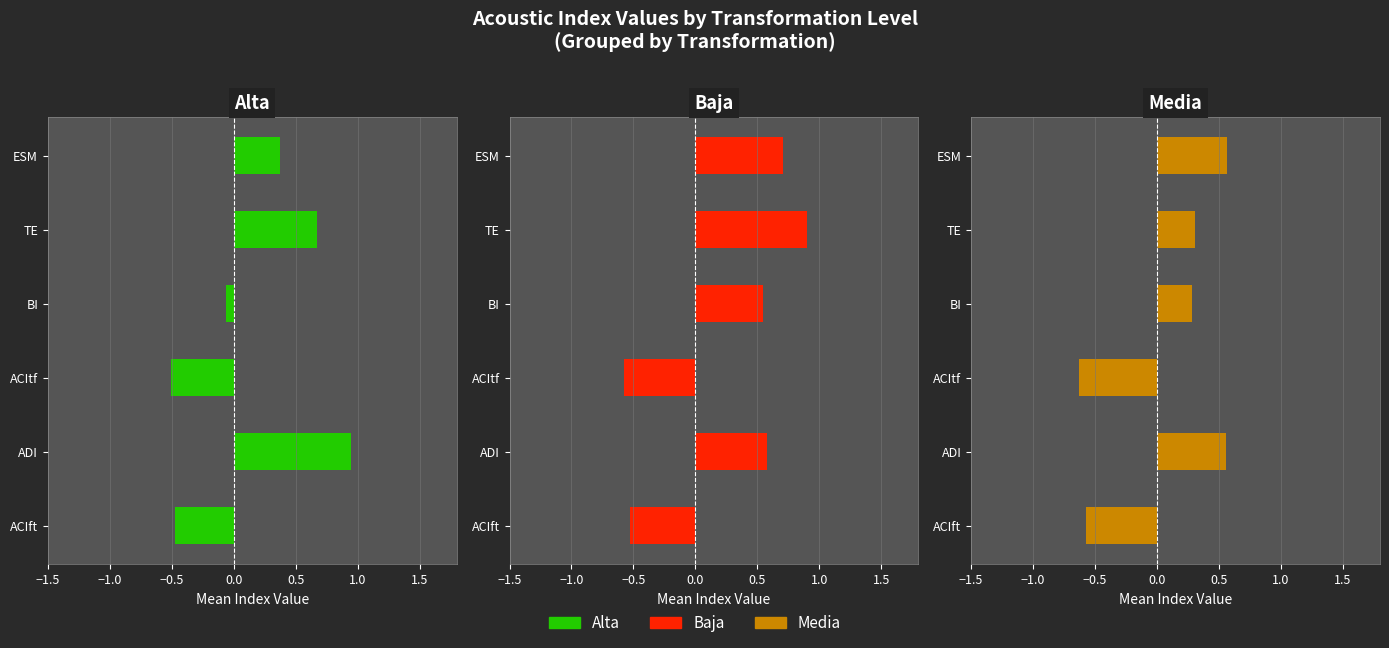

What is the total value across all series at ACItf?

-1.7